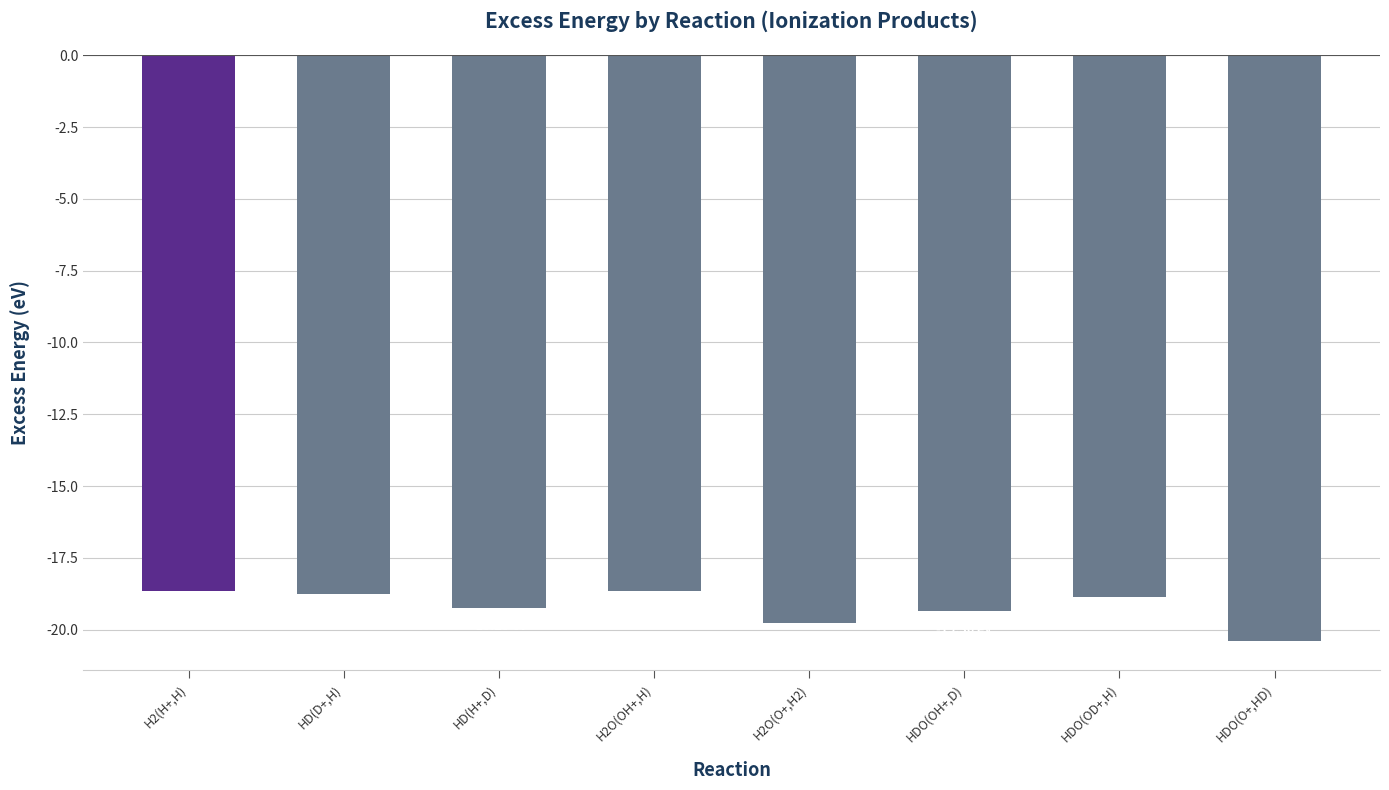

What position from the right is H2(H+,H)?

8